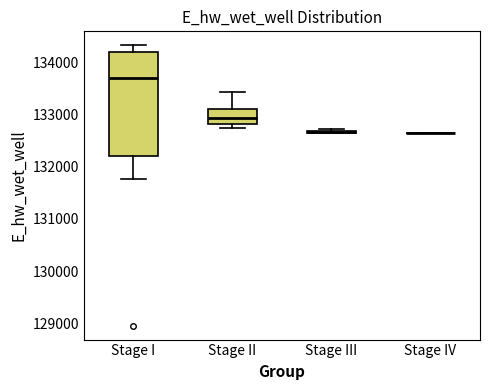

Which box is the tallest, from its lower edge to its upper edge?

Stage I